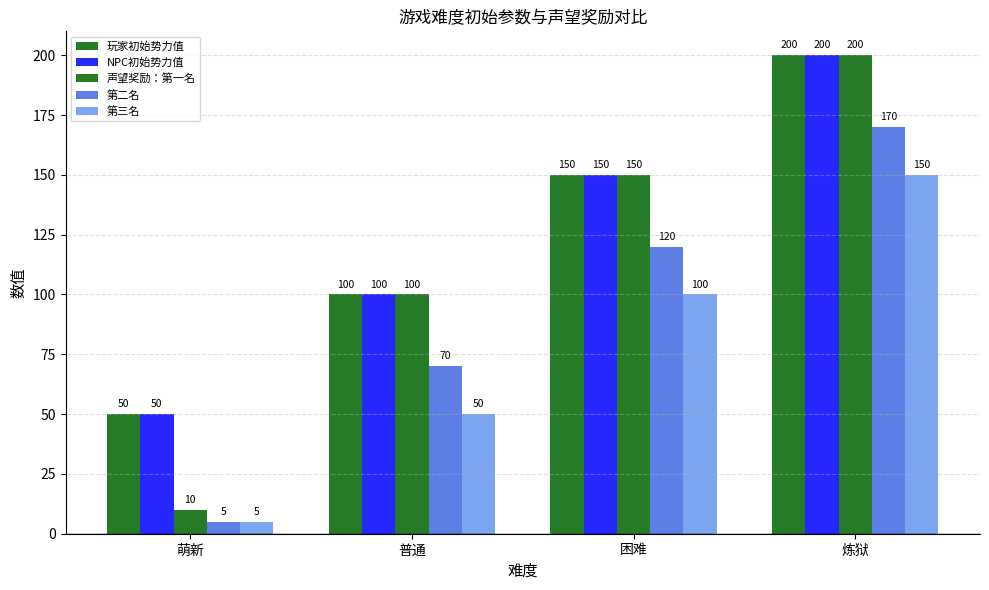

How many 第三名 values are between 50 and 150?

3